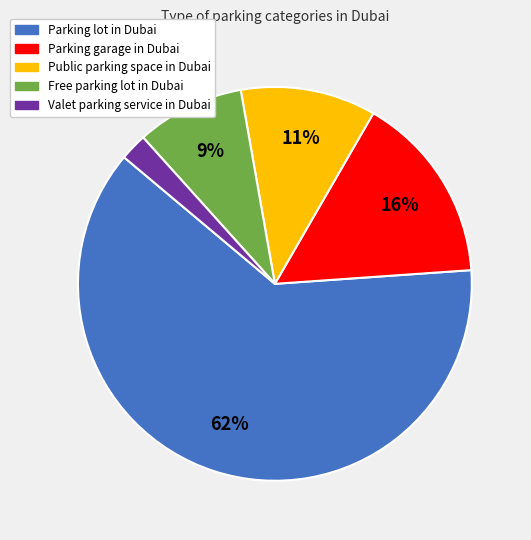

To the nearest percent, what is the combined percentage of Public parking space in Dubai and Valet parking service in Dubai?

13%